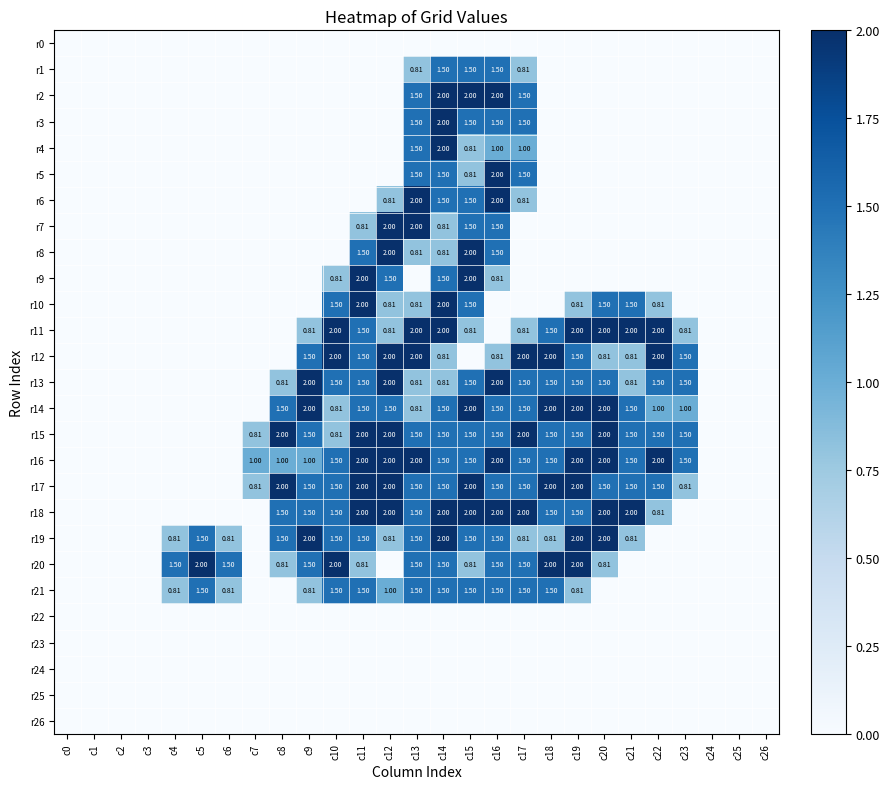

True or false: r19 has a value of 1.2 at c17.

False